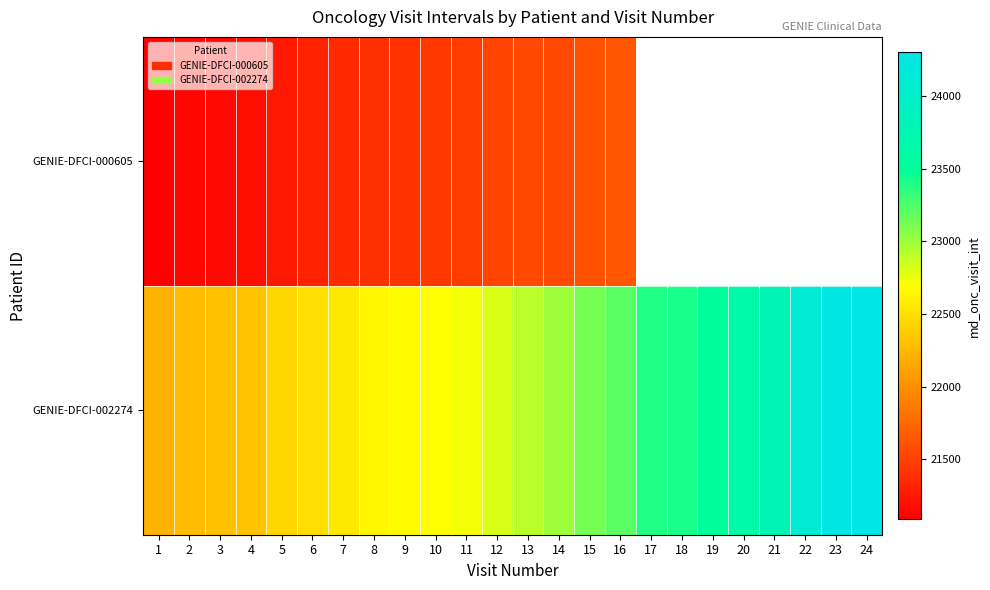

Rank the categories by GENIE-DFCI-002274 value from highest to lowest.

24, 23, 22, 21, 20, 19, 18, 17, 16, 15, 14, 13, 12, 11, 10, 9, 8, 7, 6, 5, 4, 3, 2, 1